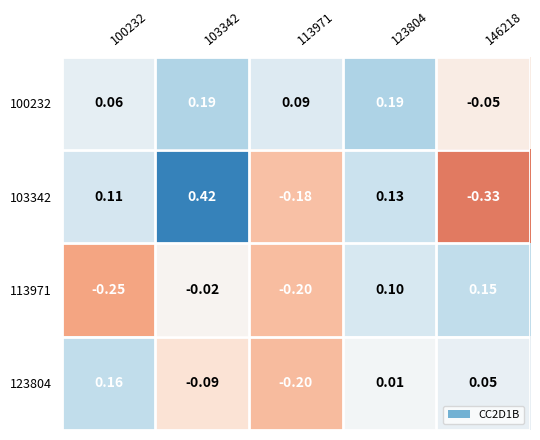

How many categories are shown in the chart?

5